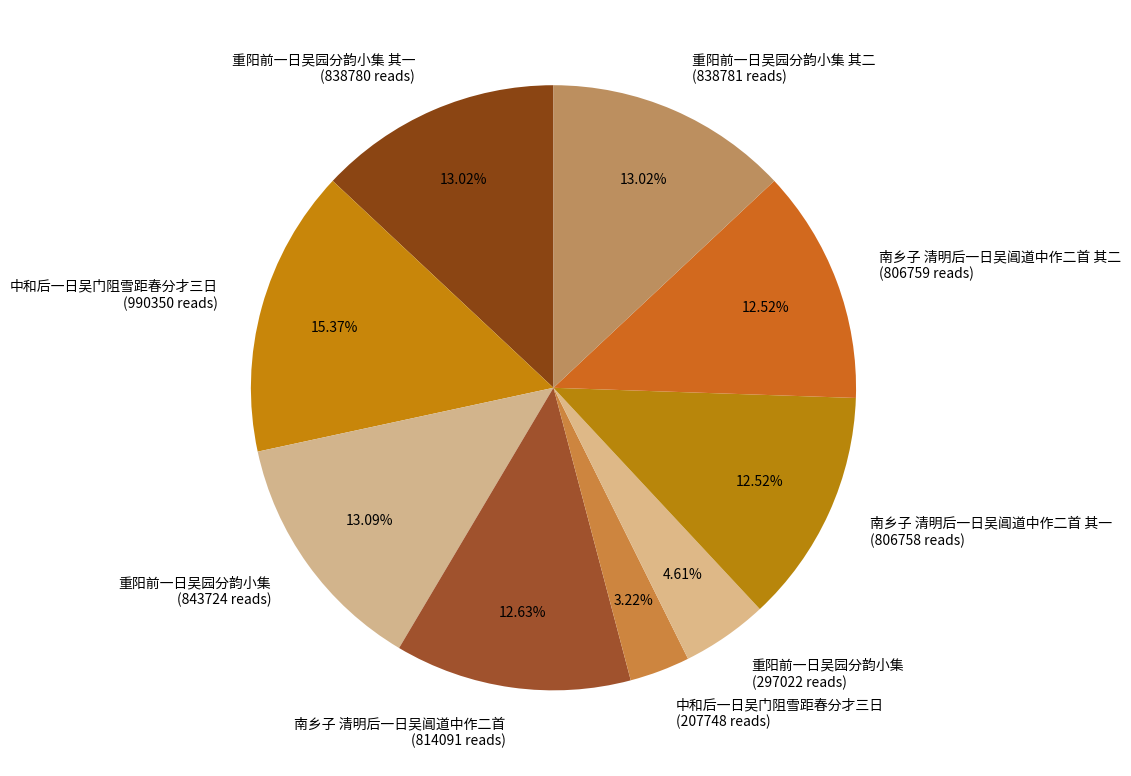

Is the sum of 南乡子 清明后一日吴阊道中作二首 其一 (806758 reads) and 南乡子 清明后一日吴阊道中作二首 其二 (806759 reads) greater than half?

No